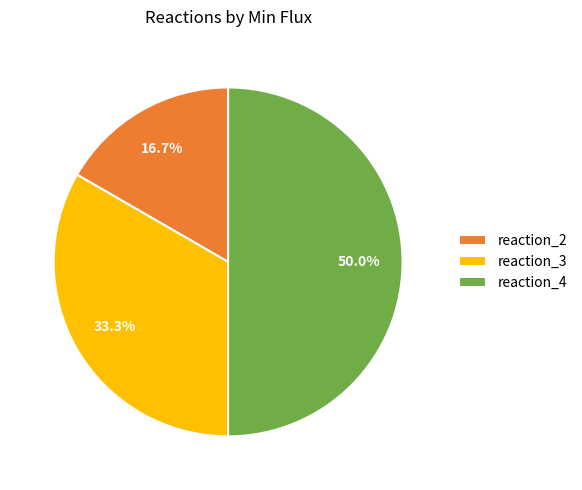

What is the smallest slice in the pie chart?

reaction_2